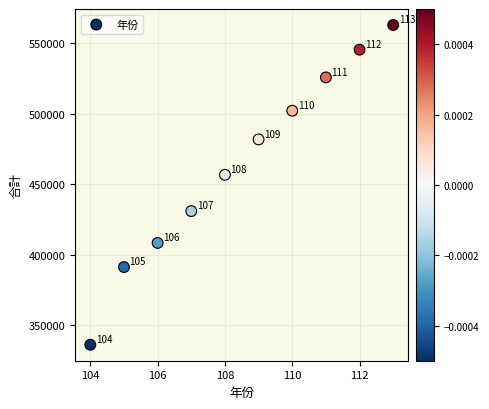

What Y value in the scatter plot is closest to 449682?

456819